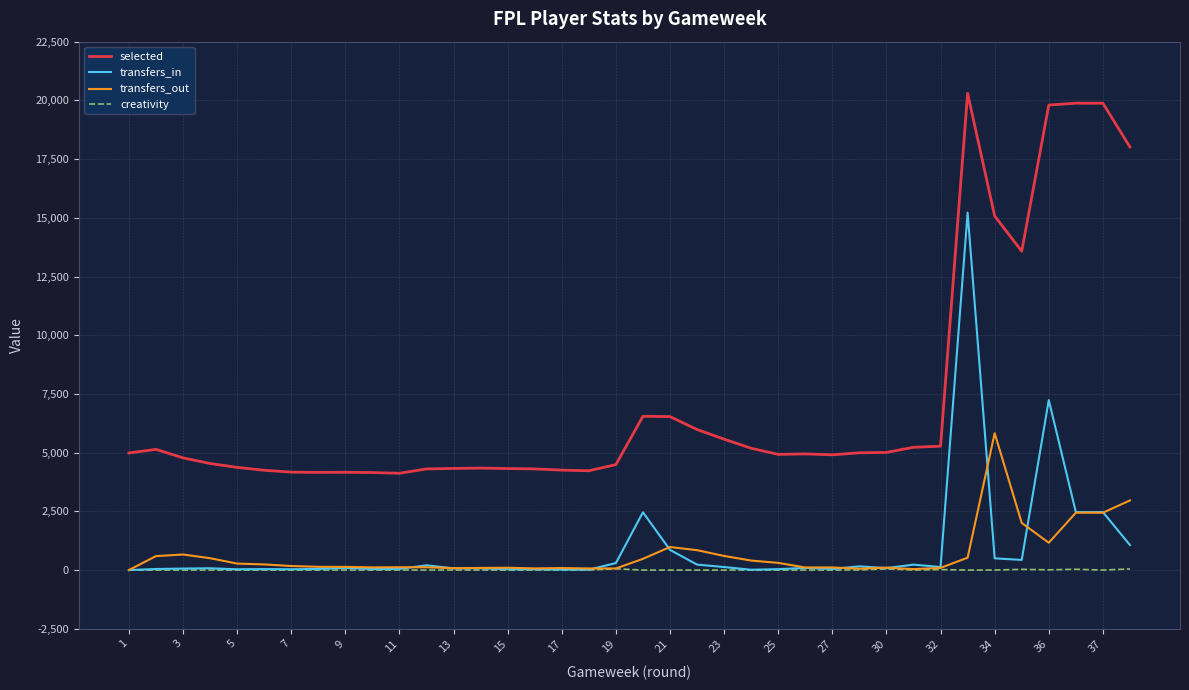

What is the difference between the maximum and second lowest values in the transfers_out series?

5788